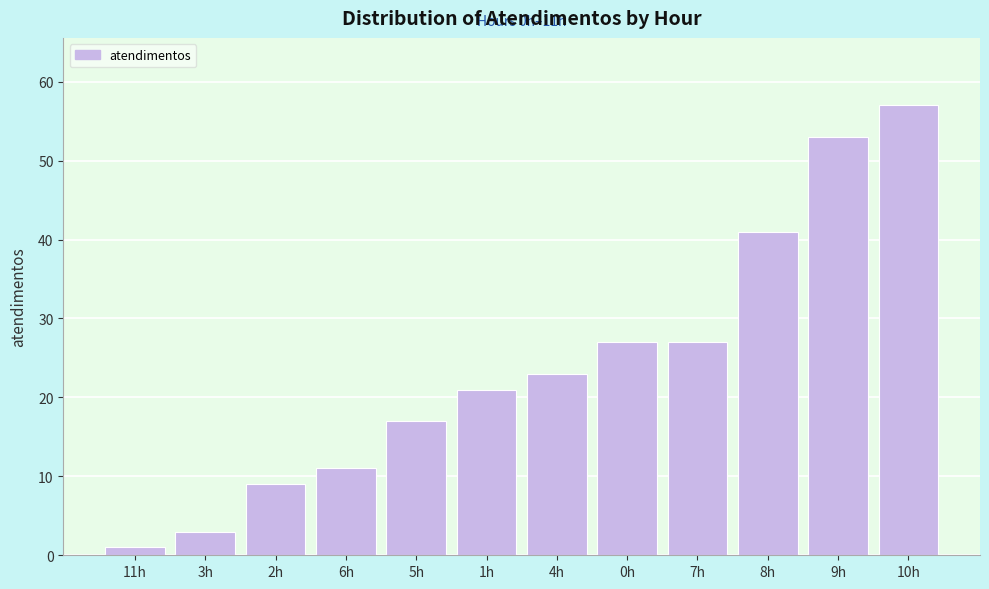

Reading right to left, transcribe all the data shown in this chart.

57	53	41	27	27	23	21	17	11	9	3	1